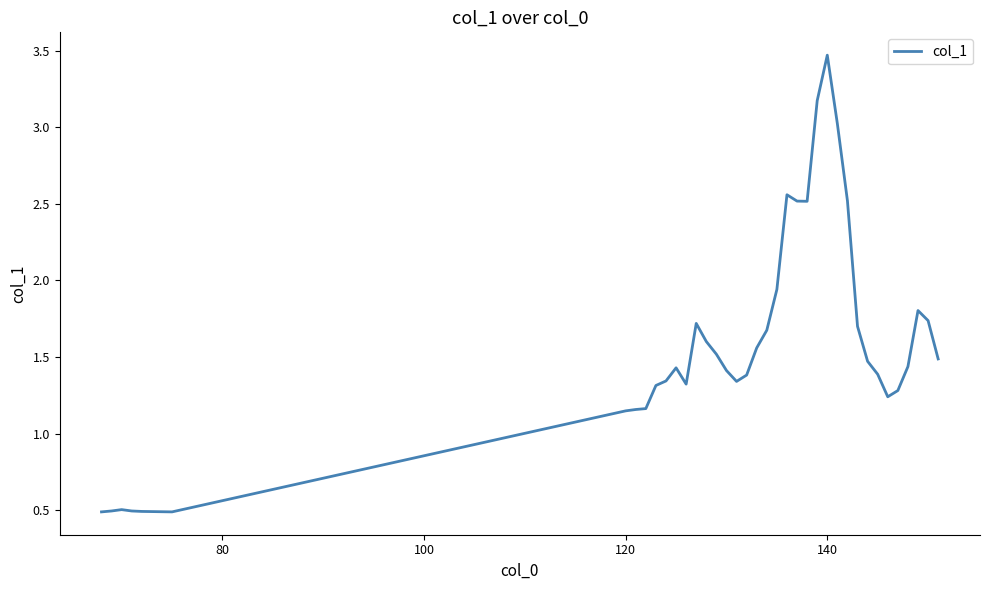

What is the difference between the maximum and minimum values?

3.0